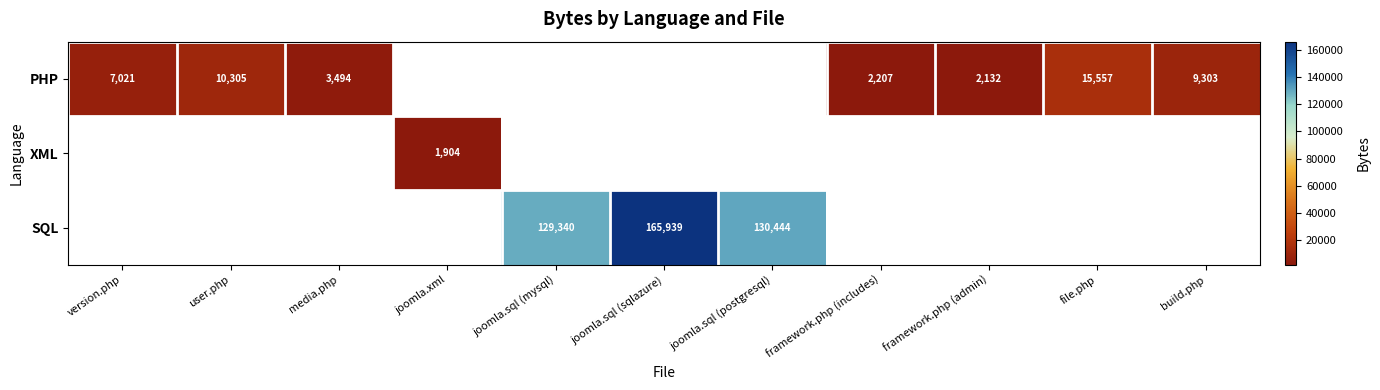

The PHP series shows 1837 at media.php. True or false?

False